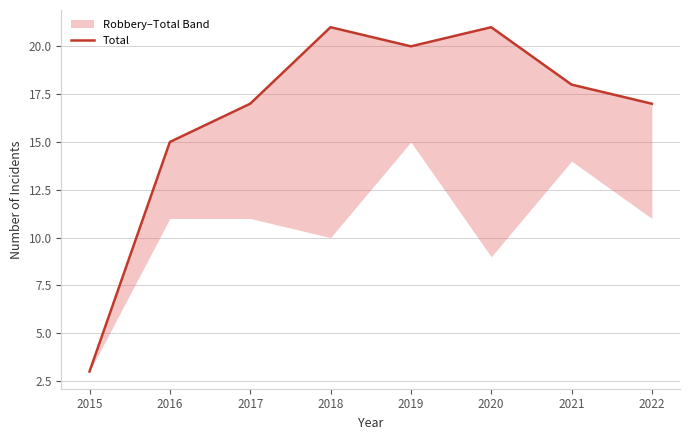

Approximately how many times larger is the value at 2019 compared to 2016?

1.3